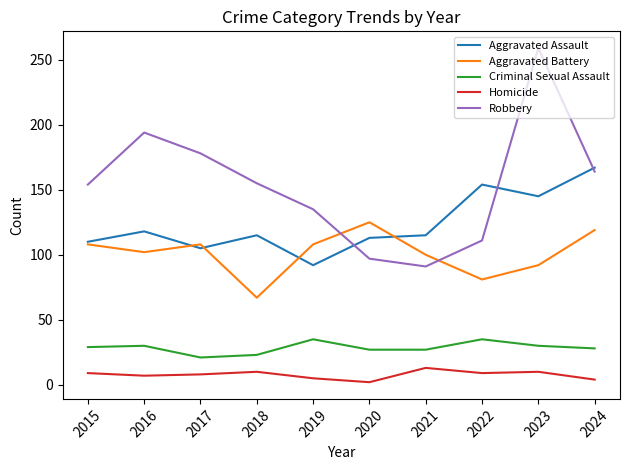

What are all the series names shown in the legend?

Aggravated Assault, Aggravated Battery, Criminal Sexual Assault, Homicide, Robbery